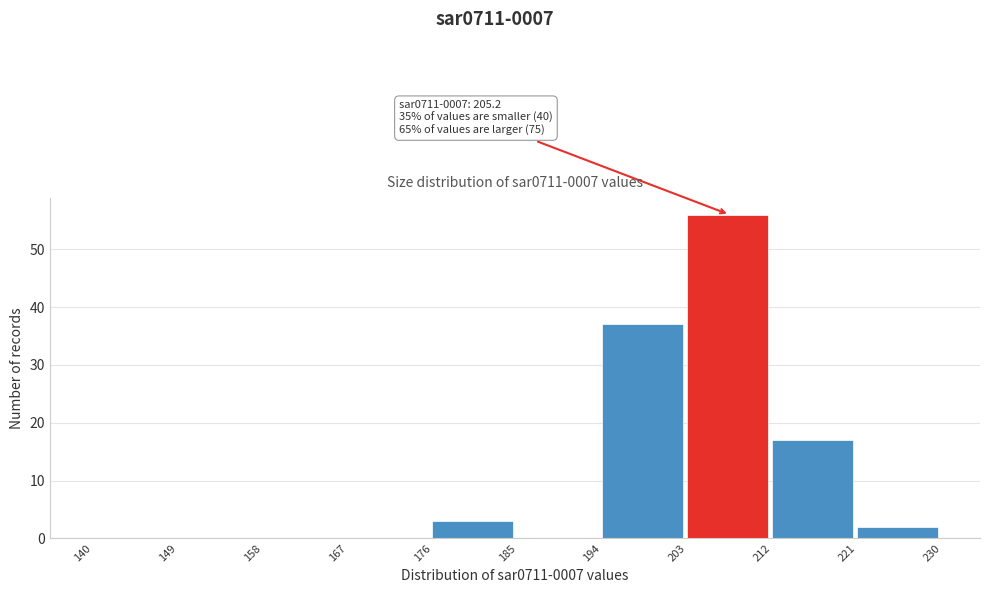

Over which range of the x-axis is the bar tallest?

203 to 212